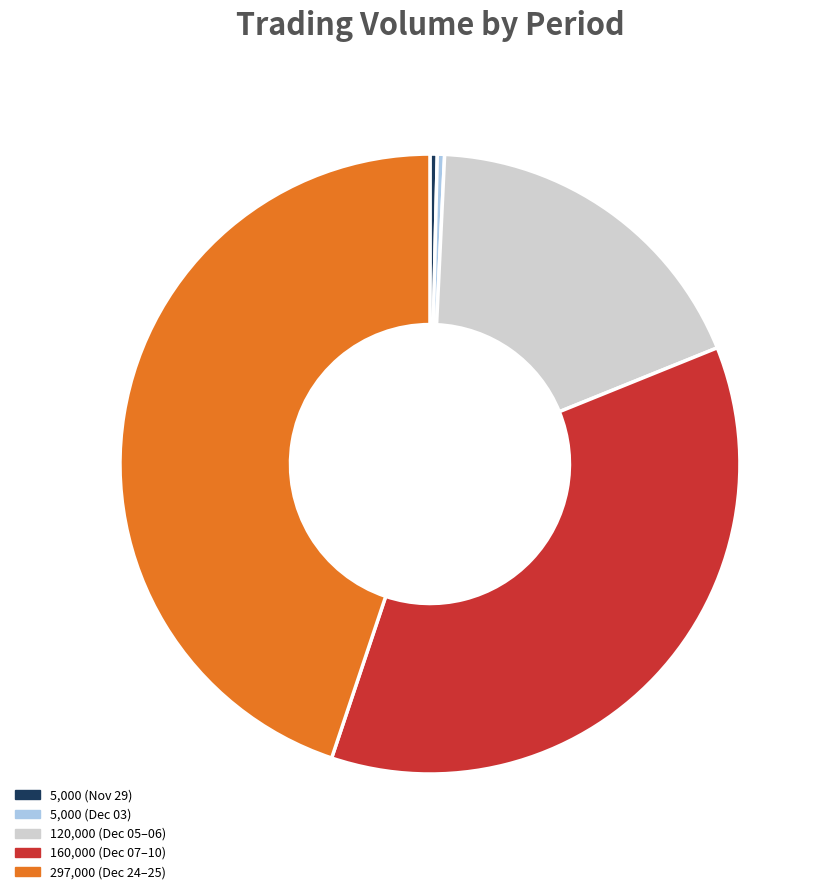

Count the number of slices in the pie.

5